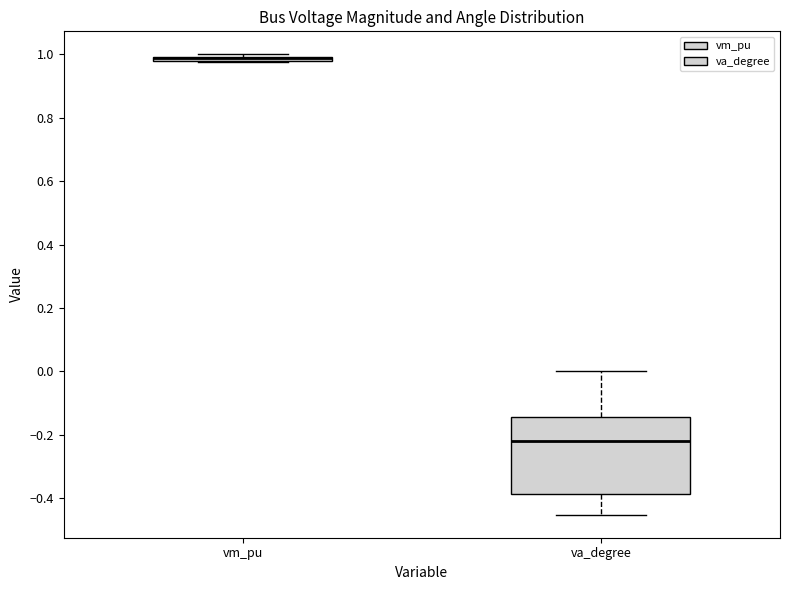

Where is the upper edge of the box for vm_pu on the y-axis? The values are not printed on the chart, so give them approximately, as read against the axis.

1.00